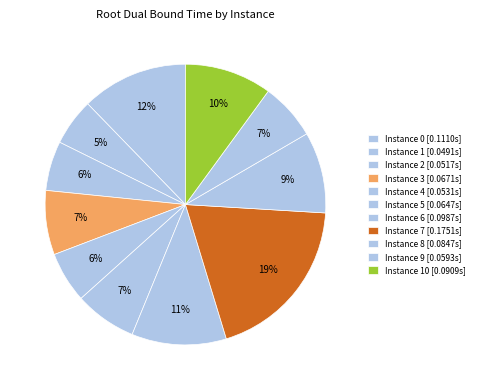

Which category has the biggest portion of the pie?

7